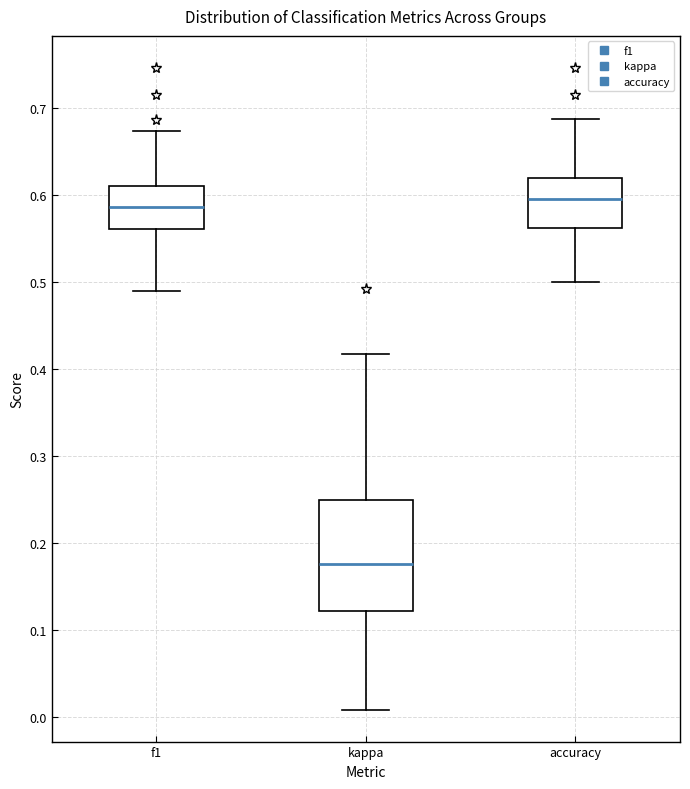

Reading left to right, read every box against the y-axis: the position of its median line, the range the box covers, and the ends of its whiskers. The values are not printed on the chart, so give them approximately, as read against the axis.

f1: median 0.59, box 0.56 to 0.61, whiskers 0.49 to 0.67
kappa: median 0.18, box 0.12 to 0.25, whiskers 0.01 to 0.42
accuracy: median 0.59, box 0.56 to 0.62, whiskers 0.50 to 0.69